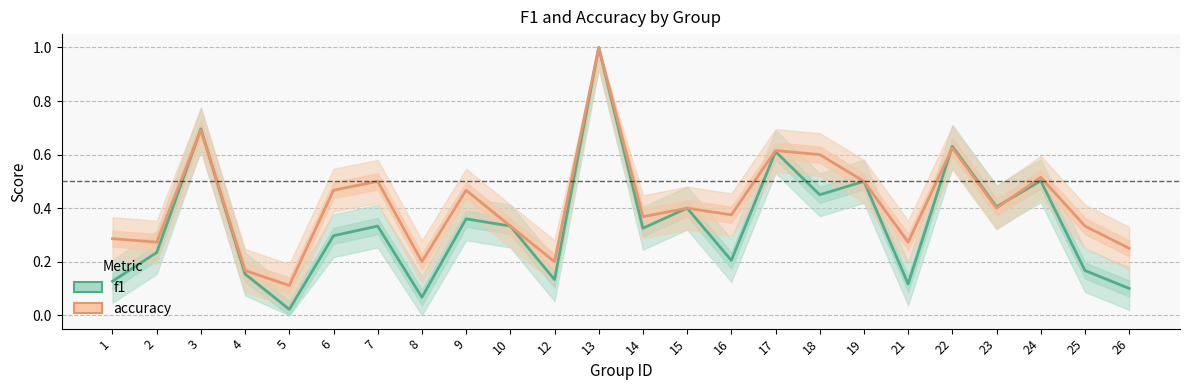

What is the sum of the f1 values at 15 and 12?

0.5